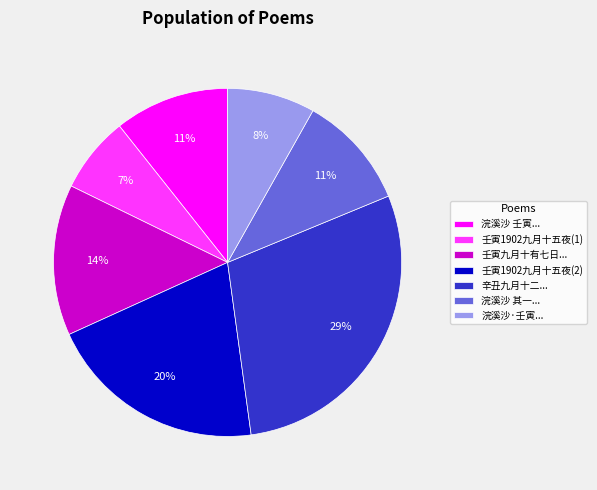

Which has a higher value, 浣溪沙 壬寅... or 辛丑九月十二...?

辛丑九月十二...